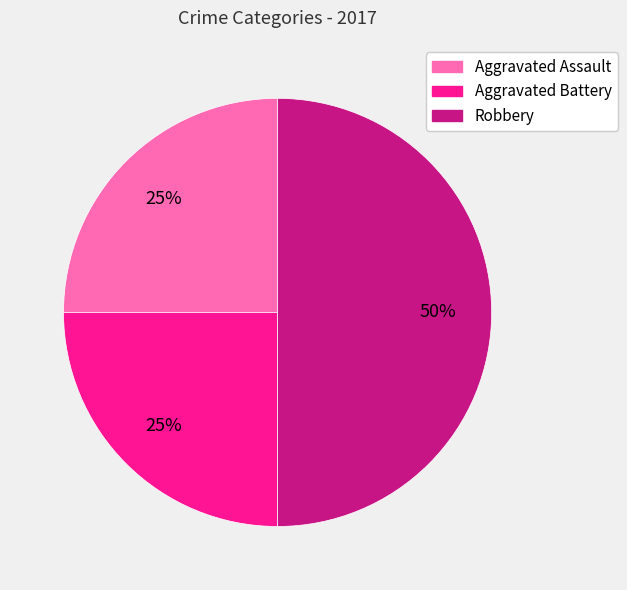

Which category has the biggest portion of the pie?

Robbery